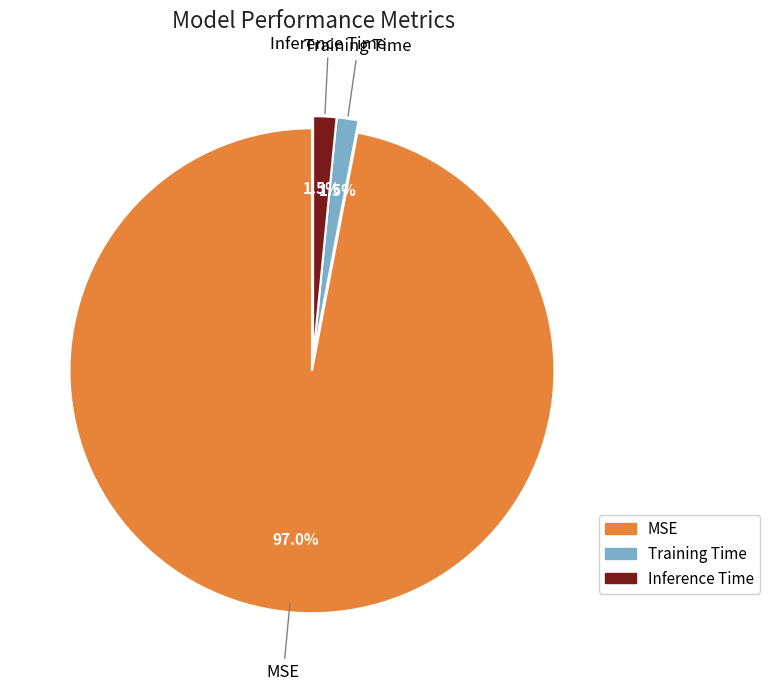

How many segments does this pie chart have?

3